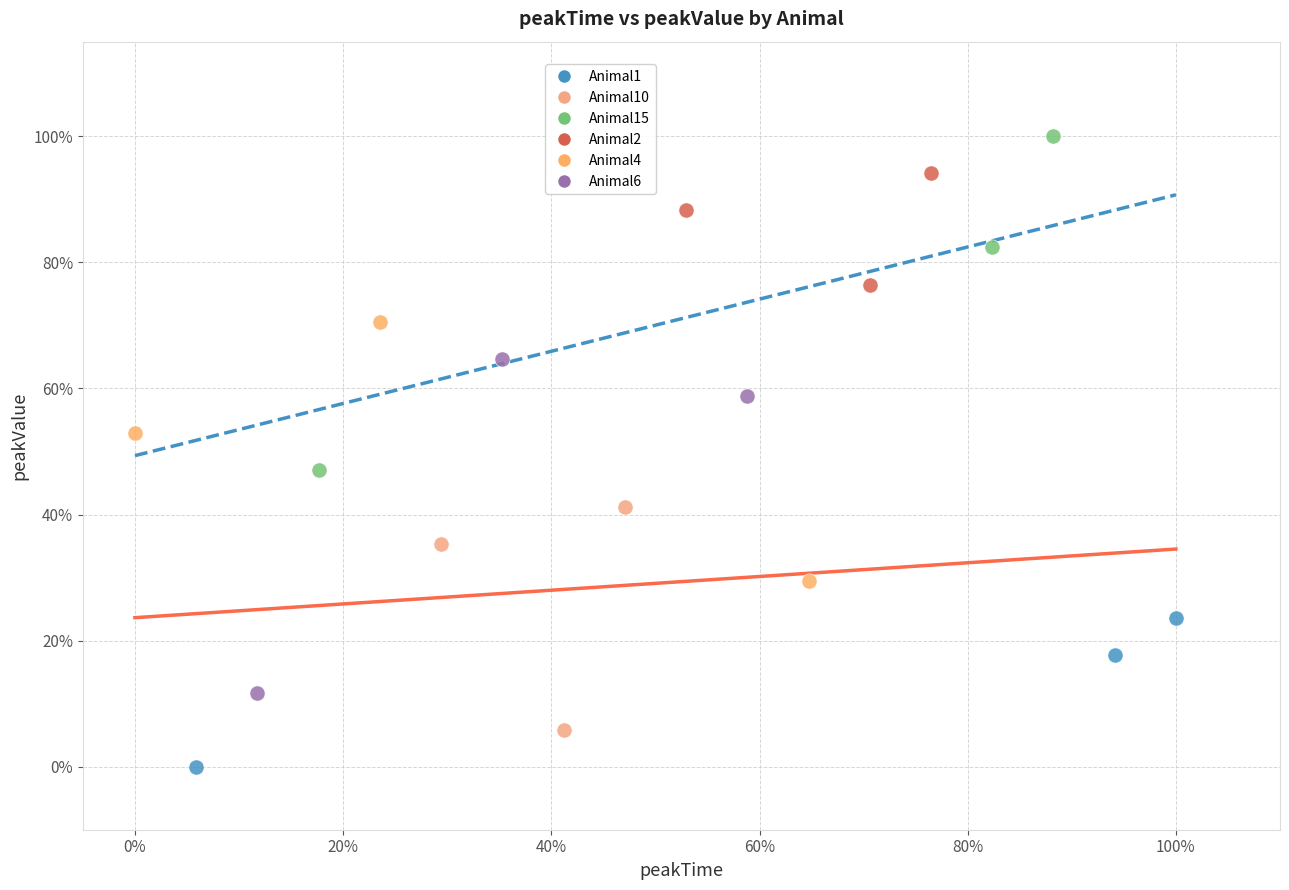

What are all the series names shown in the legend?

Animal1, Animal10, Animal15, Animal2, Animal4, Animal6